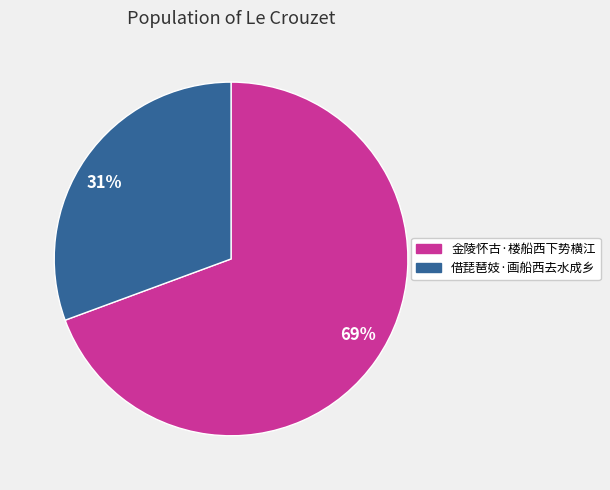

Does 金陵怀古·楼船西下势横江 represent more than half of the total?

Yes